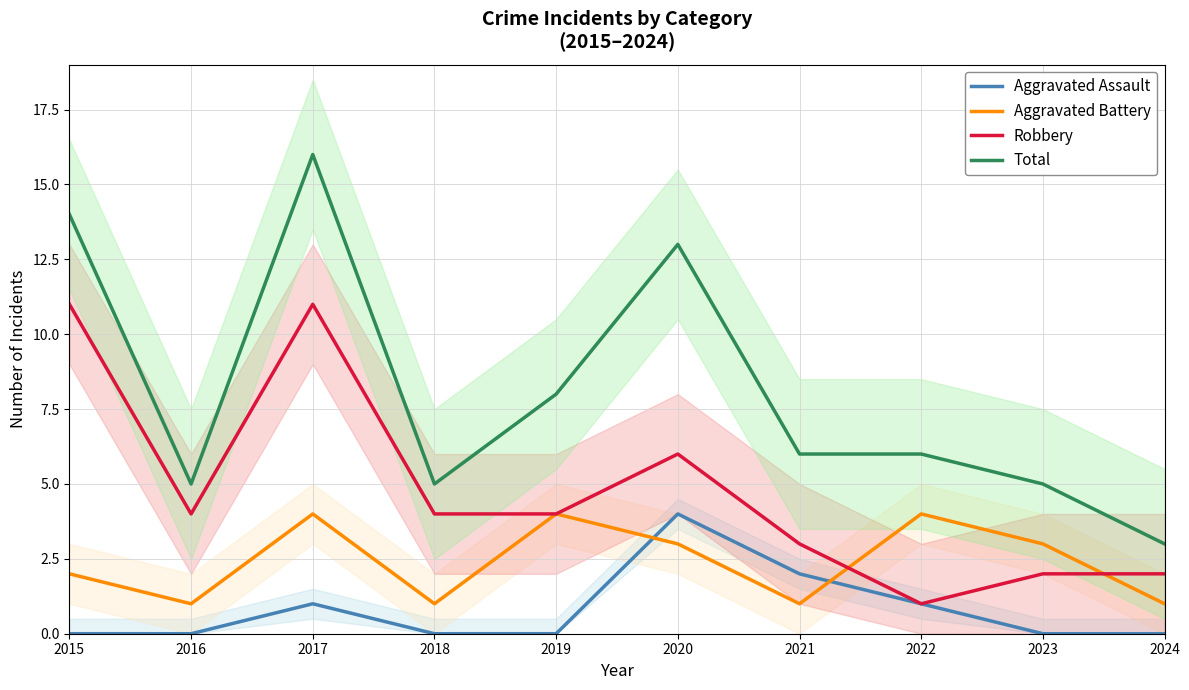

How many categories are shown in the chart?

10